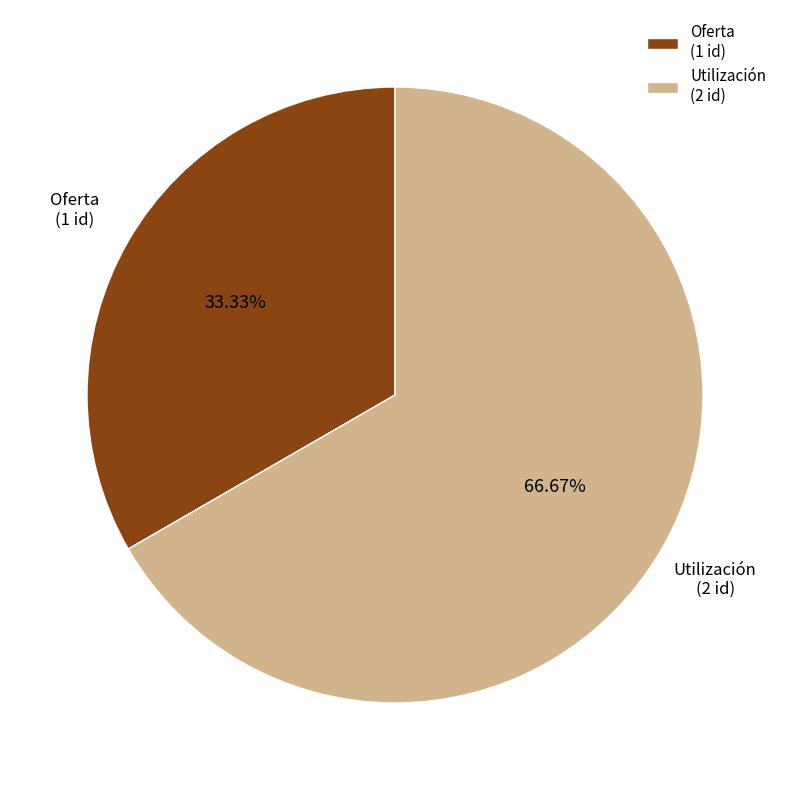

To the nearest percent, what is the average slice percentage?

50%